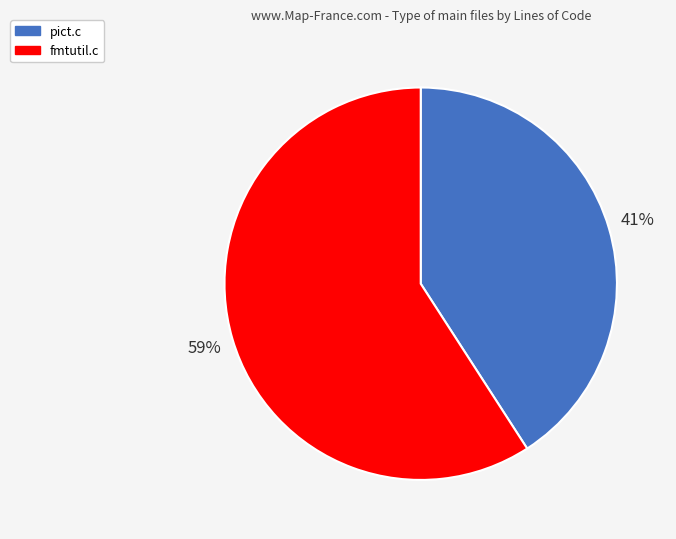

To the nearest percent, what portion does pict.c represent?

41%